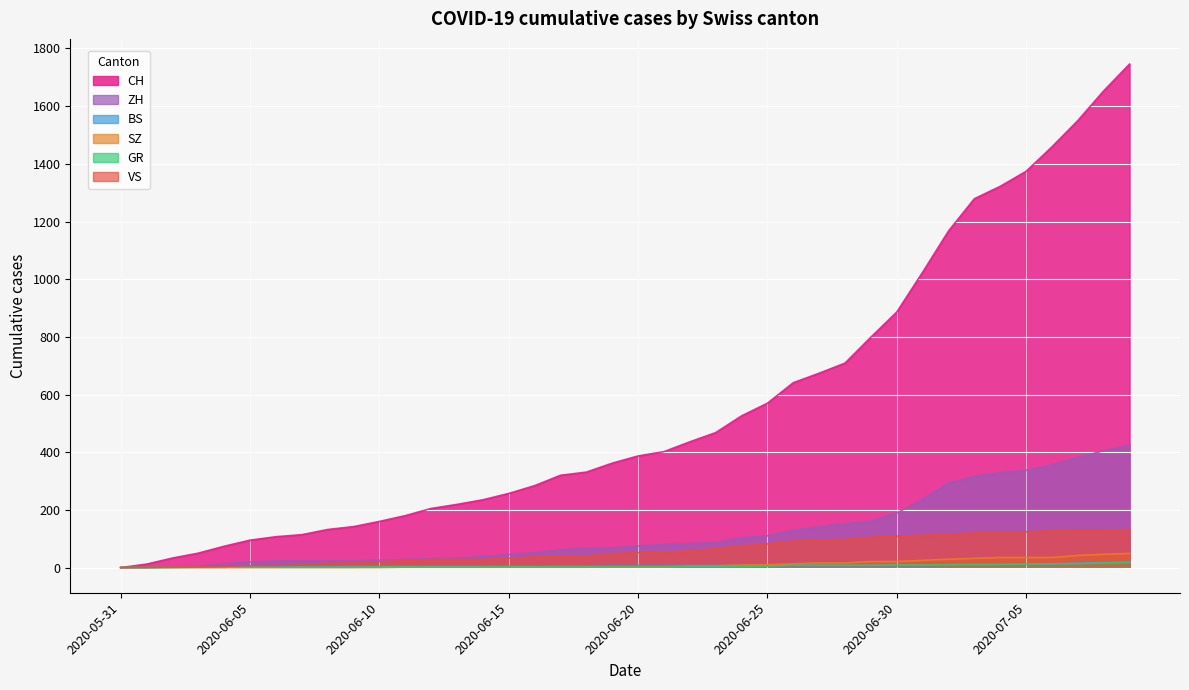

At 2020-06-01, list the series in order from smallest to largest.

ZH, BS, SZ, GR, VS, CH